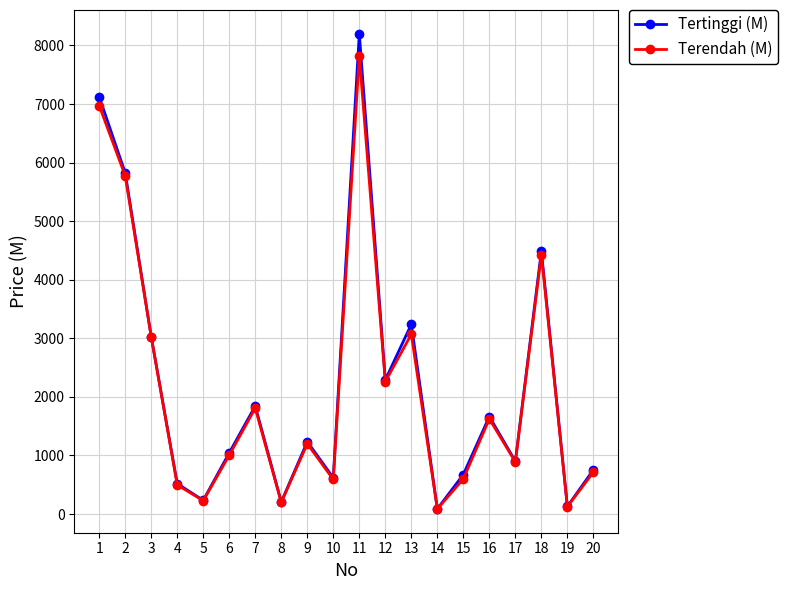

What is the smallest value displayed?

87